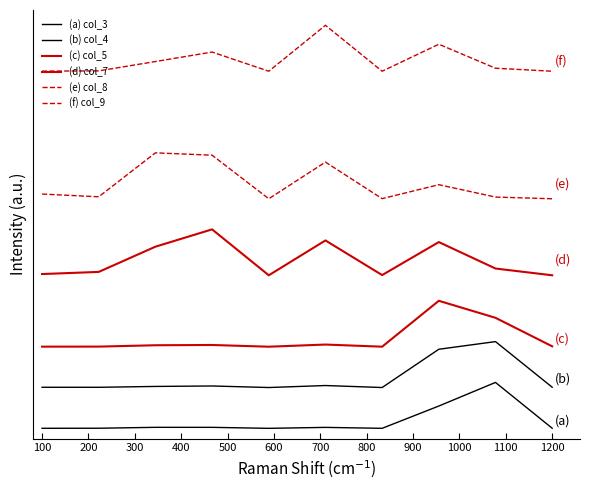

Does the chart have visible grid lines?

No